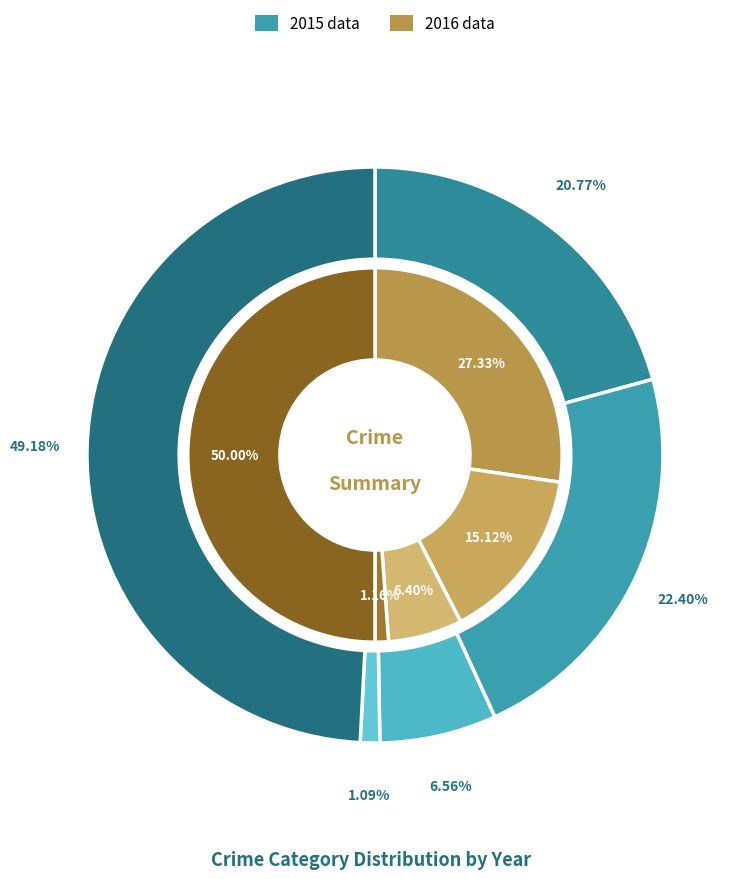

Which slice is the largest?

4